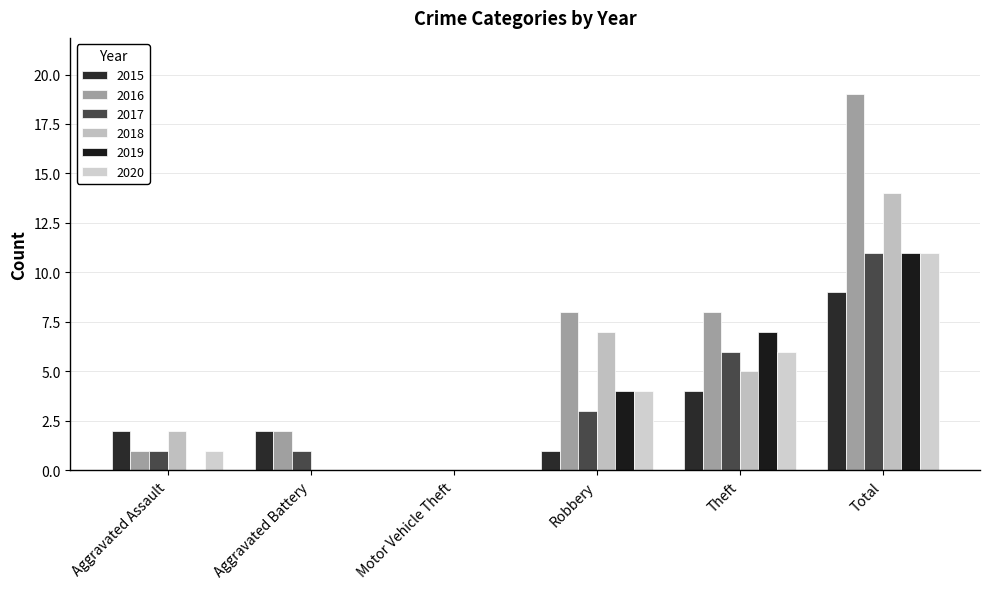

What is the label of the 5th bar from the right?

Aggravated Battery